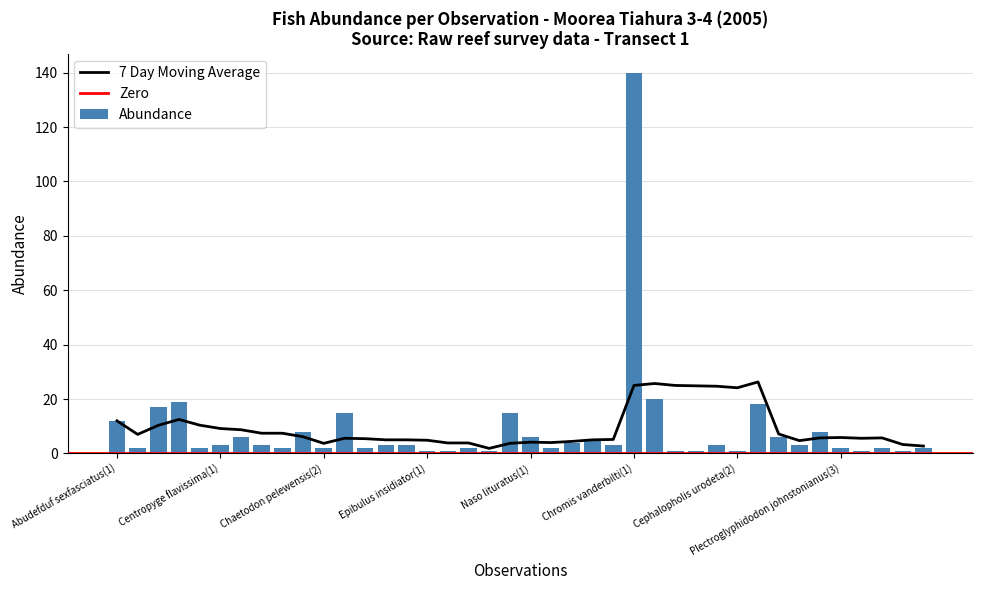

What is the difference between the second highest and minimum values?

19